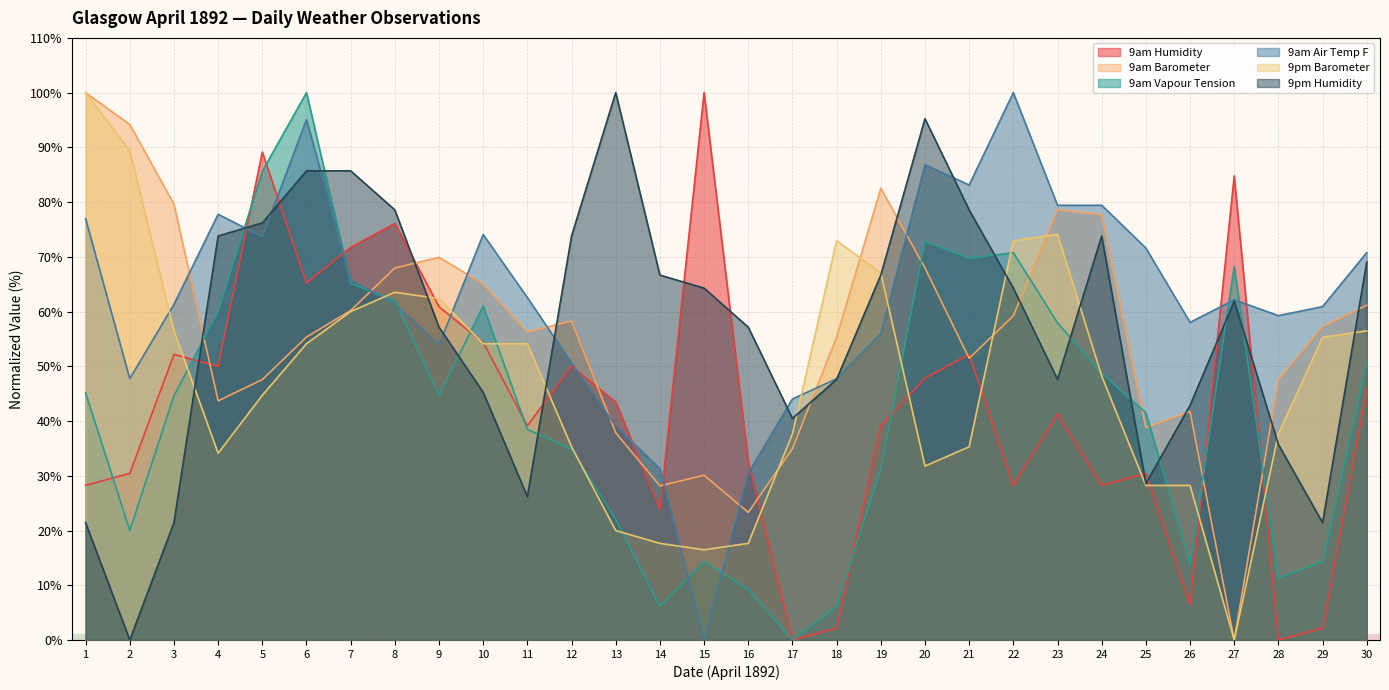

The value of 9am Vapour Tension at 2 is 30.4. True or false?

False